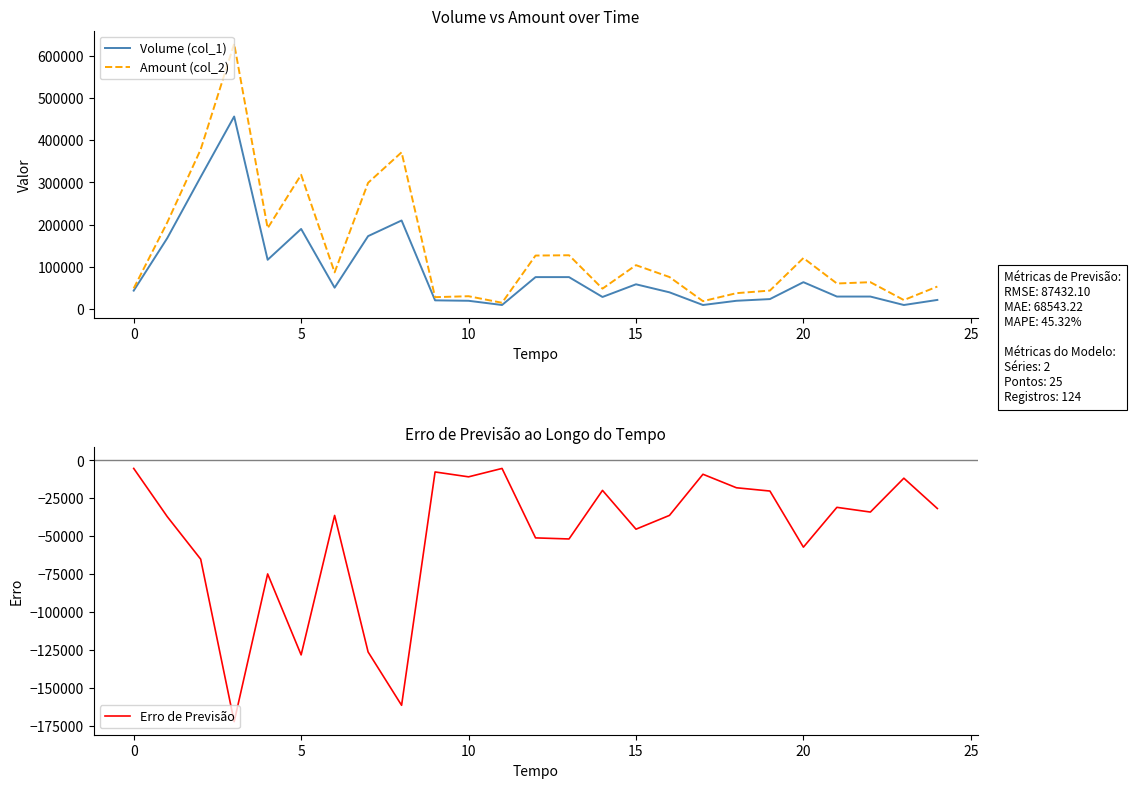

What is the label of the 14th point from the right?

11